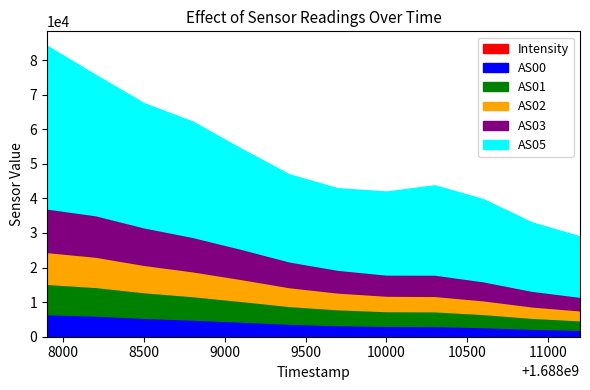

How many lines are shown in the chart?

6